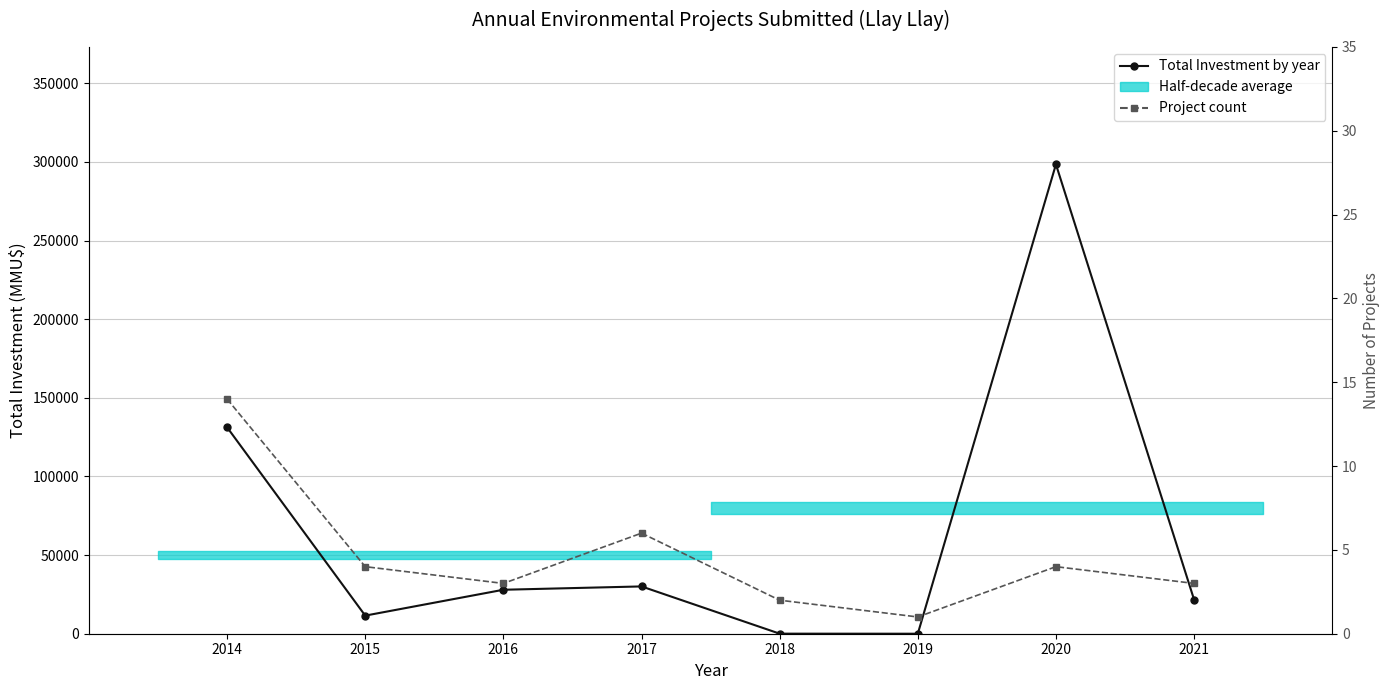

Which has a higher value, 2021 or 2017?

2017